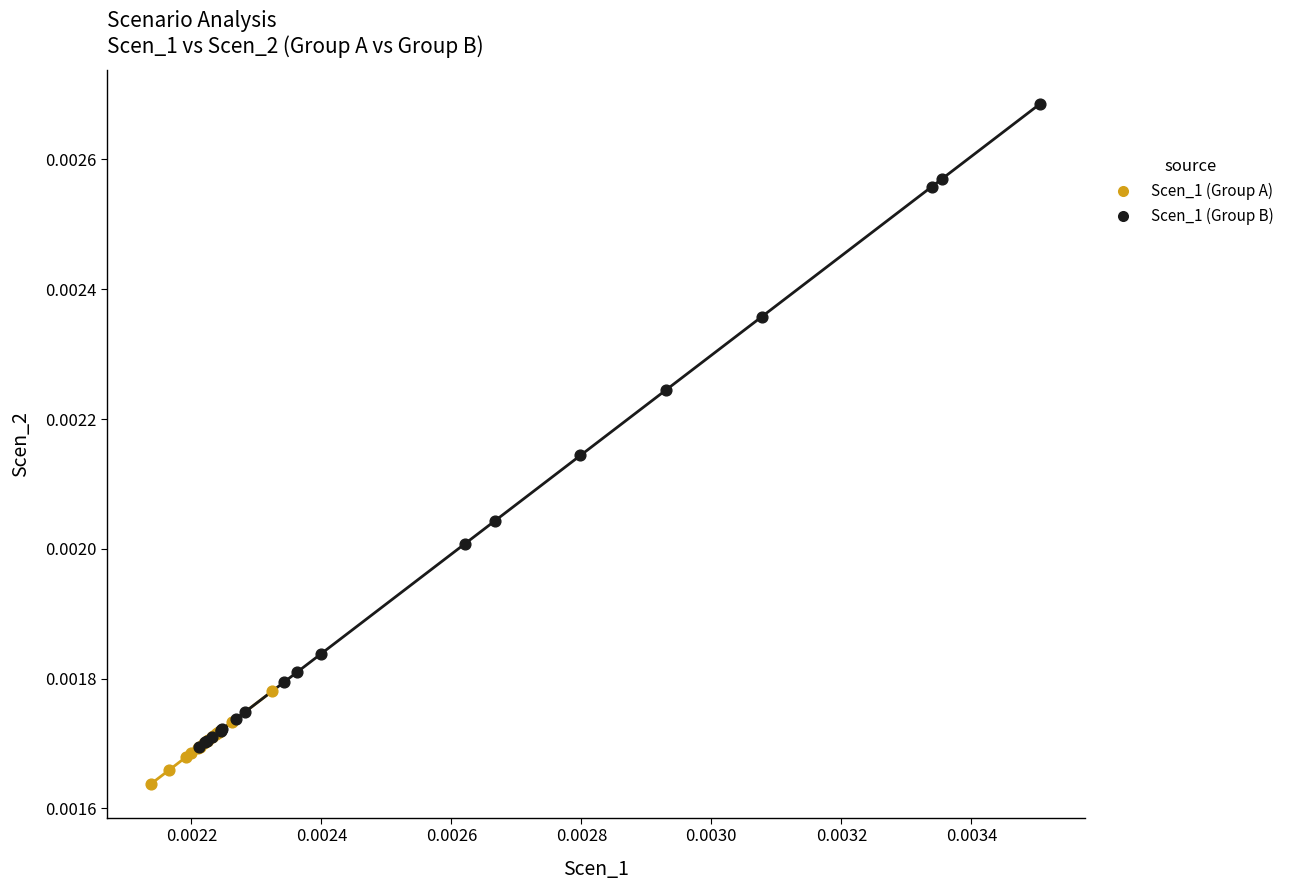

Which series has the largest Y range (max minus min)?

Scen_1 (Group B)